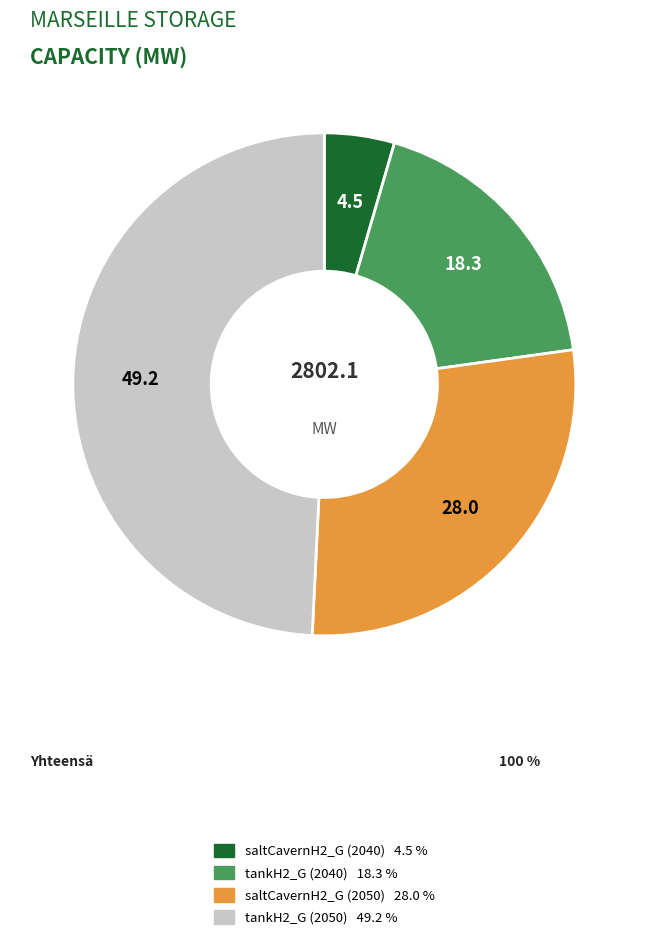

Does saltCavernH2_G (2050) account for over 50% of the chart?

No